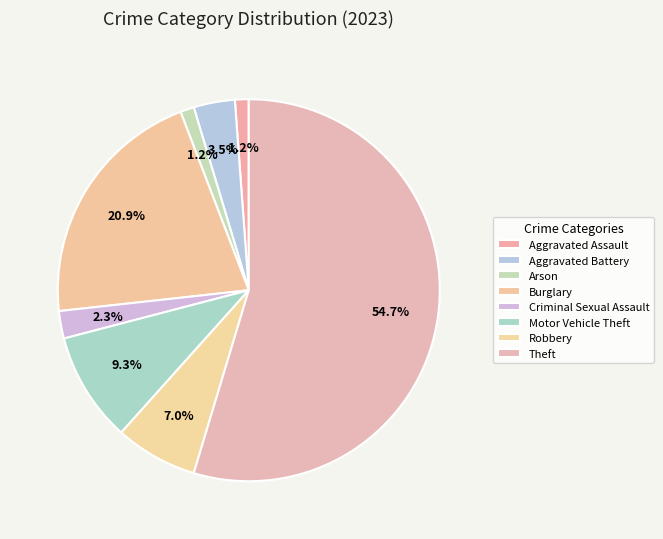

What is the smallest slice in the pie chart?

Aggravated Assault